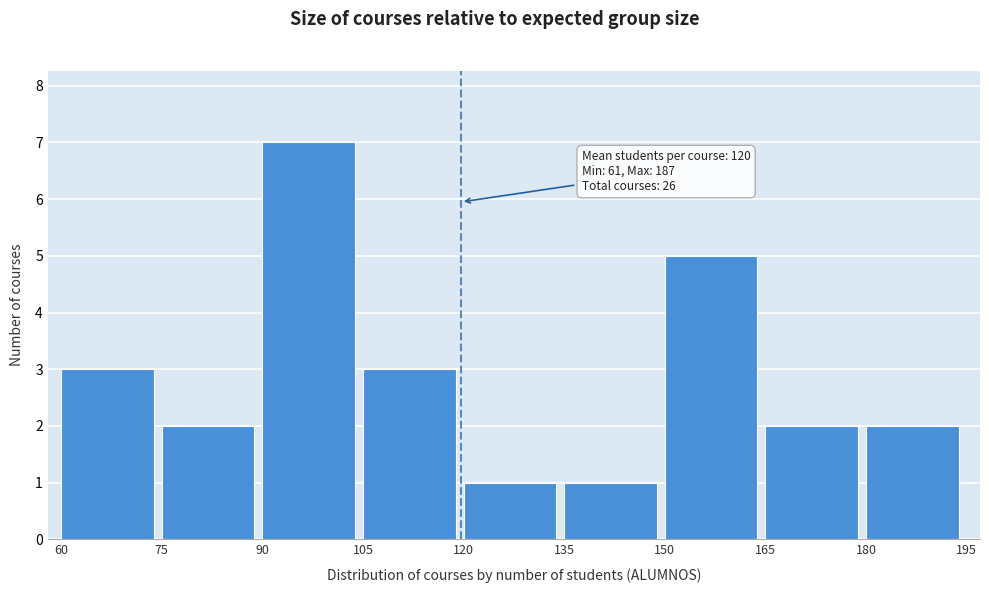

Over which range of the x-axis is the bar tallest?

90 to 105